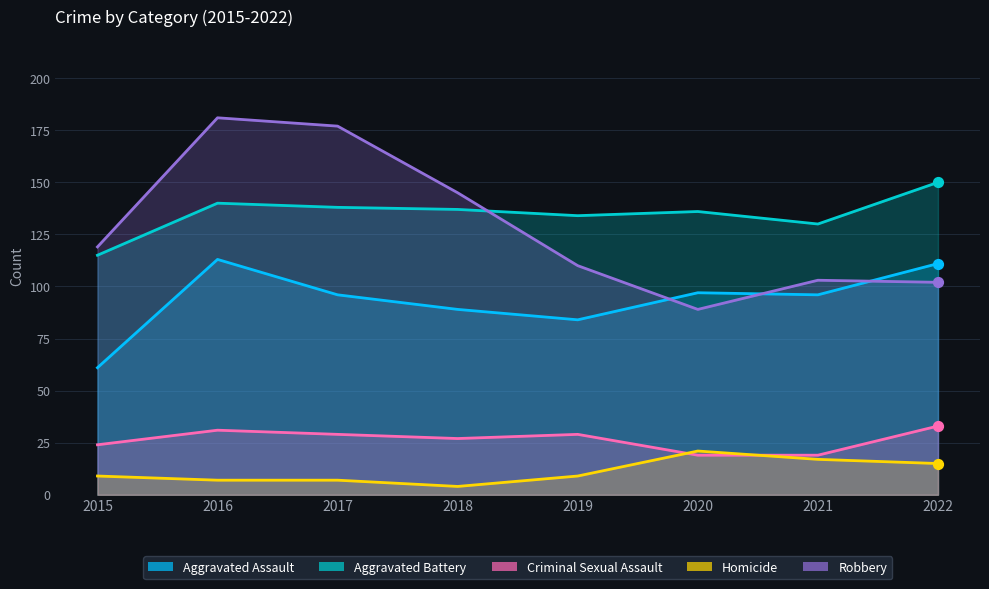

At which category is the sum across all series the highest?

2016